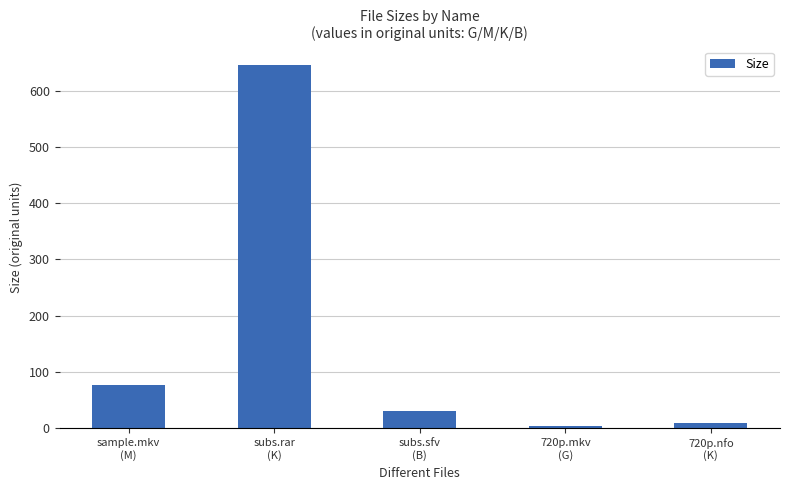

What is the average value?

153.6